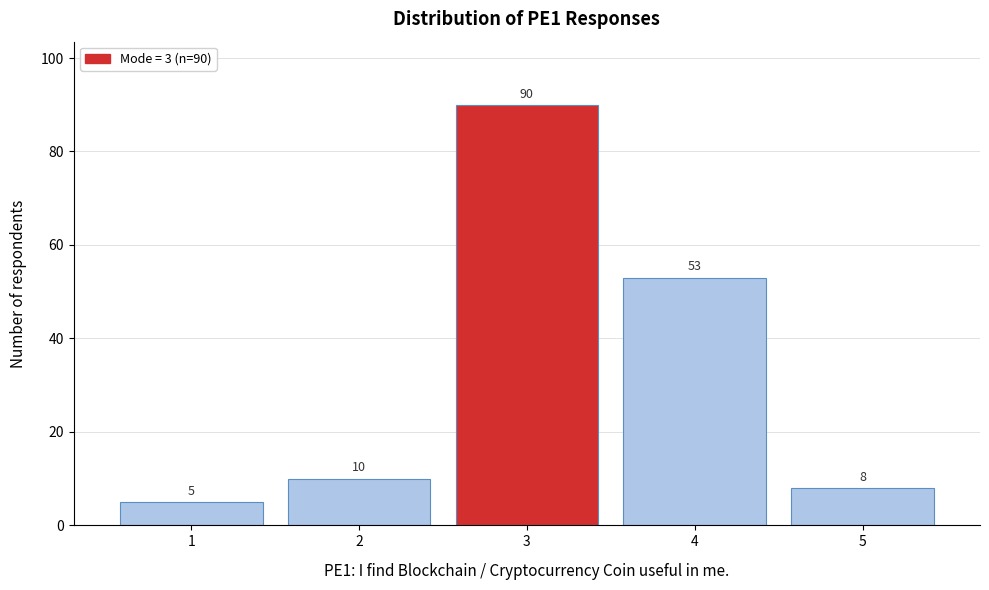

Reading left to right, extract all data points from this chart.

5	10	90	53	8